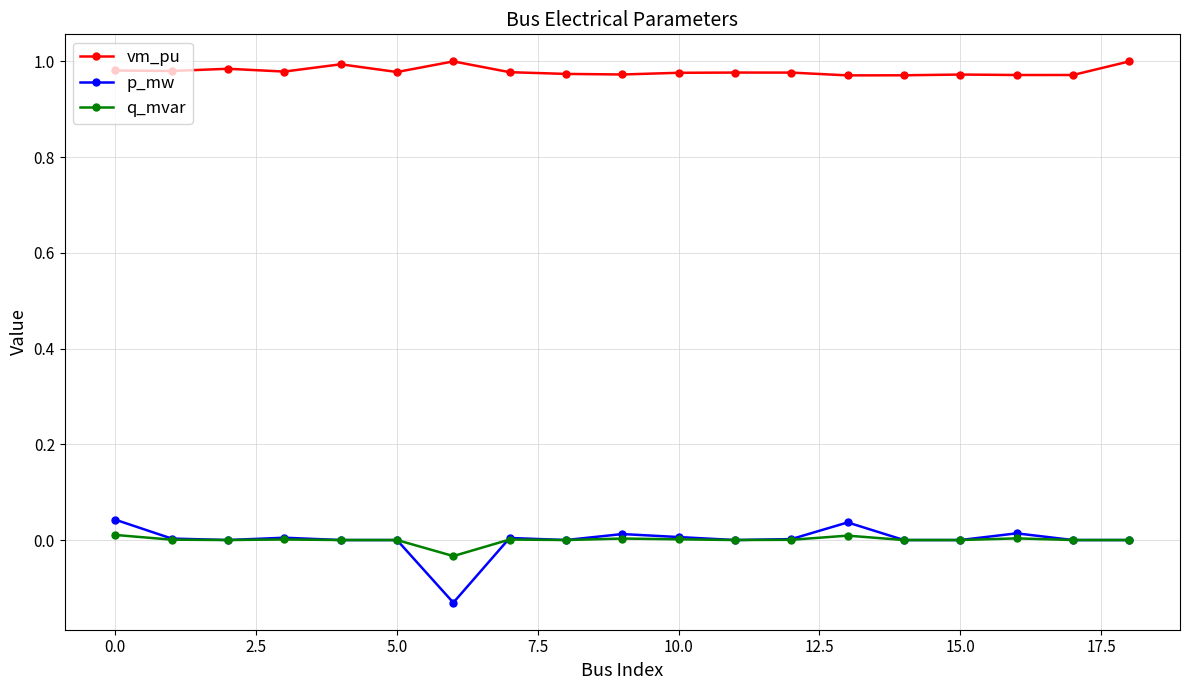

How many lines are shown in the chart?

3